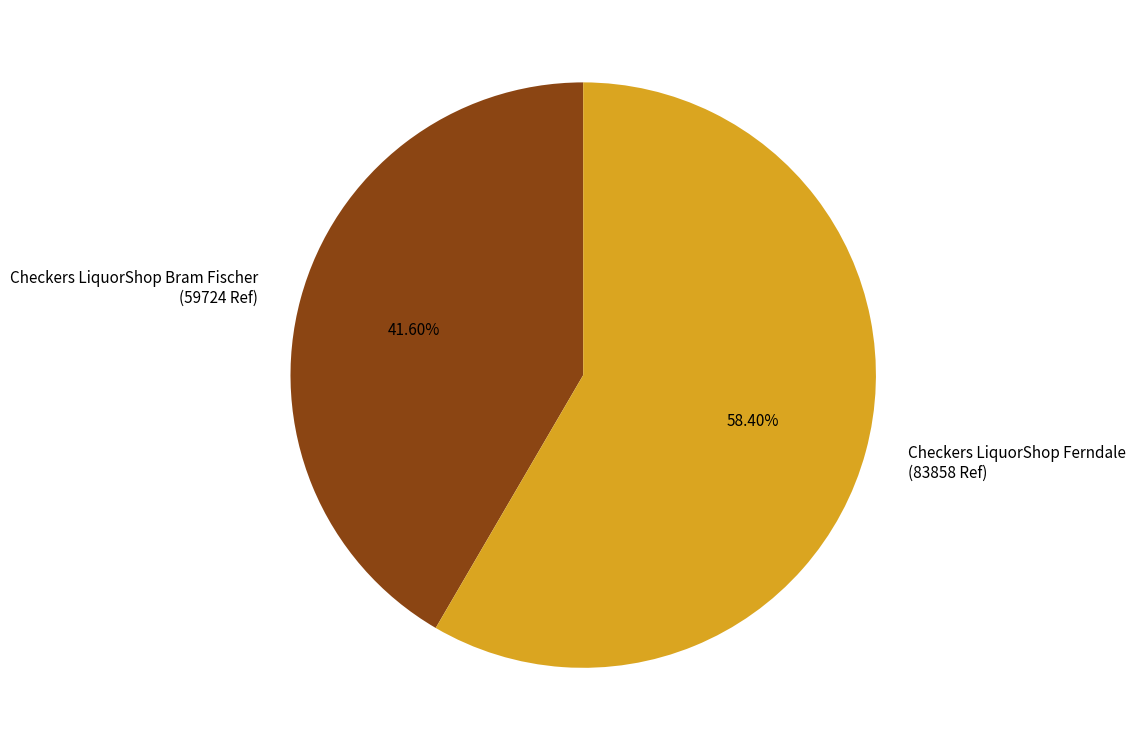

Which has a higher value, Checkers LiquorShop Ferndale or Checkers LiquorShop Bram Fischer?

Checkers LiquorShop Ferndale